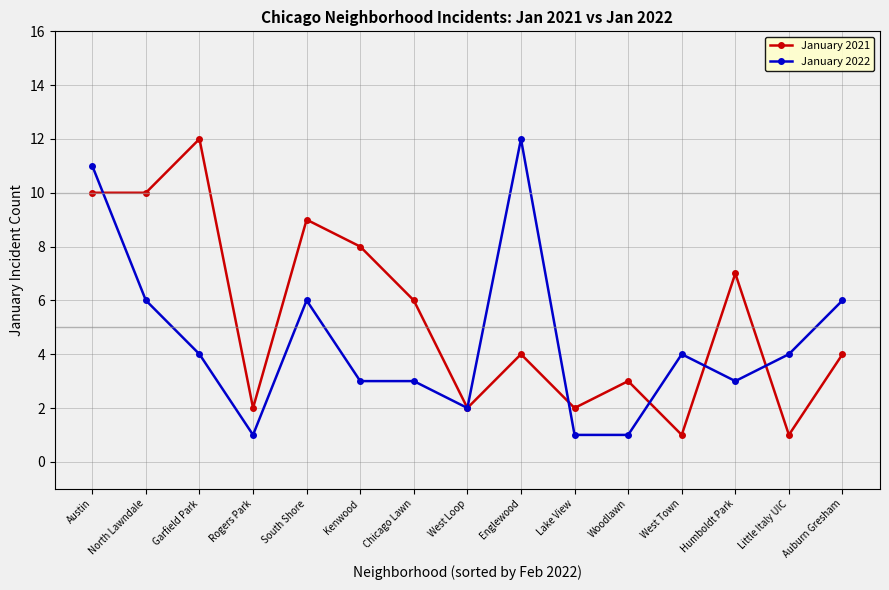

Which series changed the most between Rogers Park and Humboldt Park?

January 2021